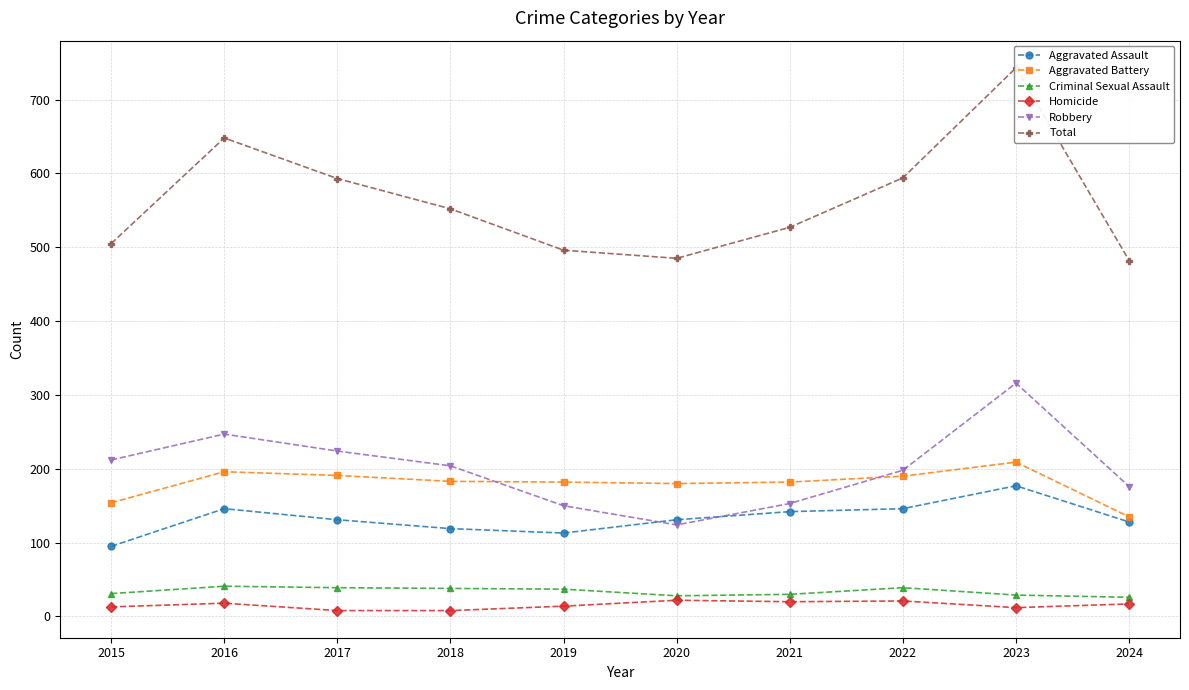

What is the spread (max minus min) of values at 2024?

465